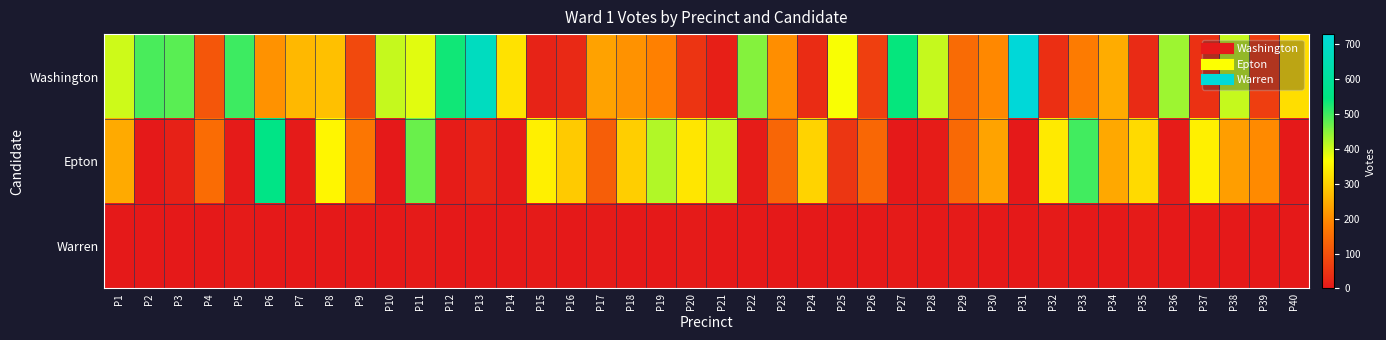

Between P24 and P10, which is larger?

P10